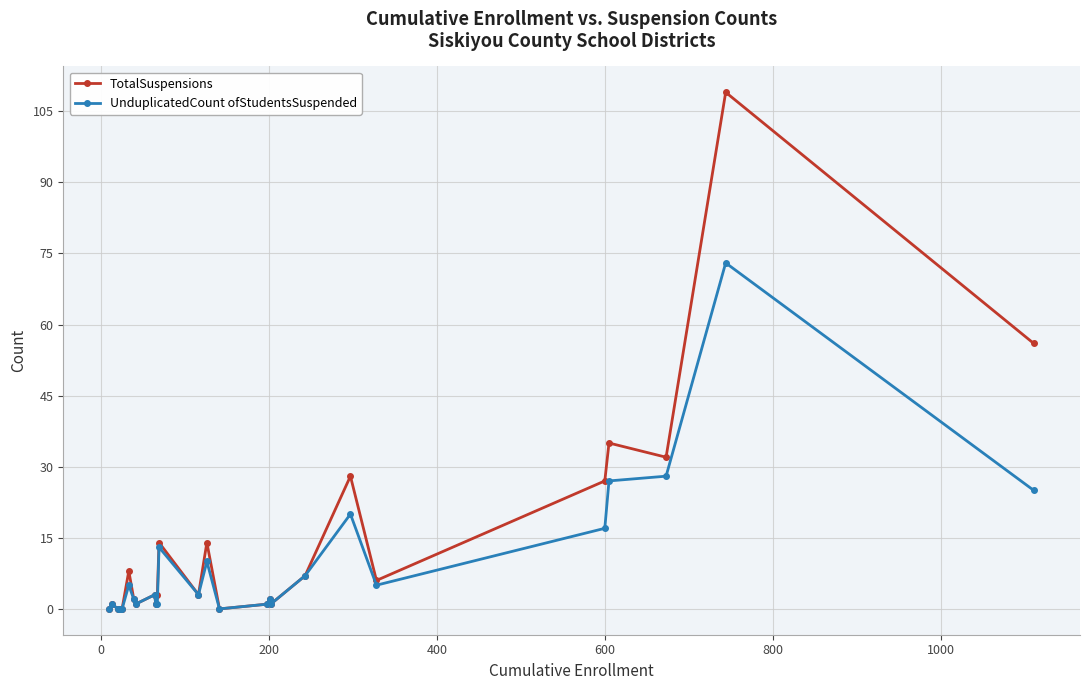

Which series has the widest spread of values?

TotalSuspensions